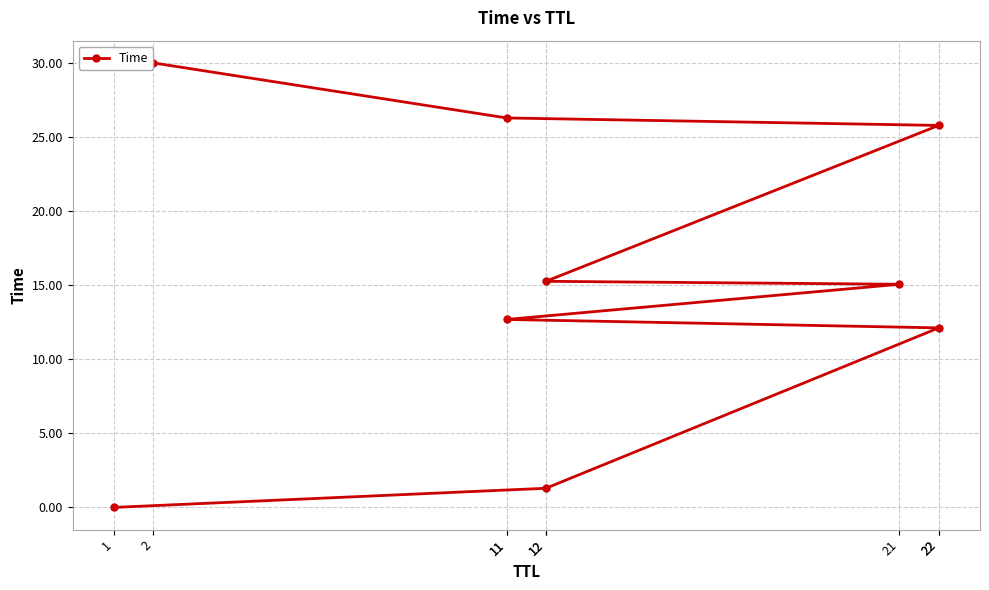

Where is the data nearest to the value 15?

21